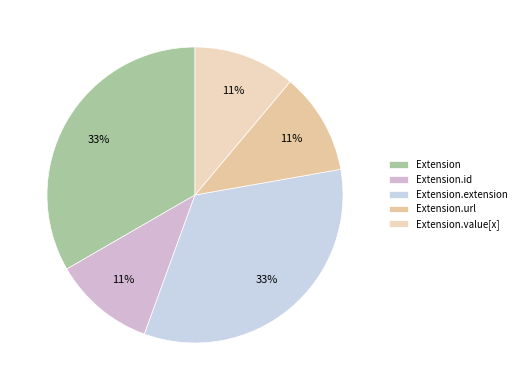

How many segments does this pie chart have?

5